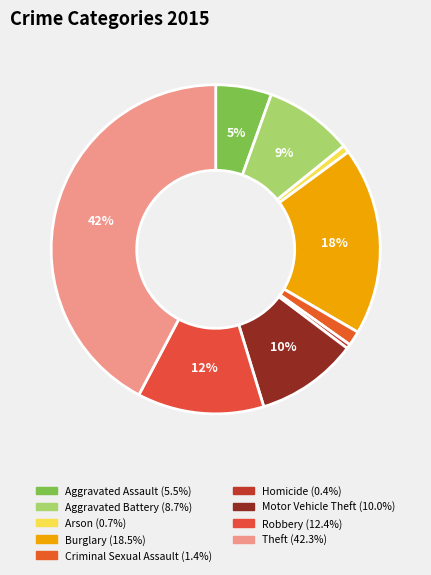

How many slices are in this pie chart?

9